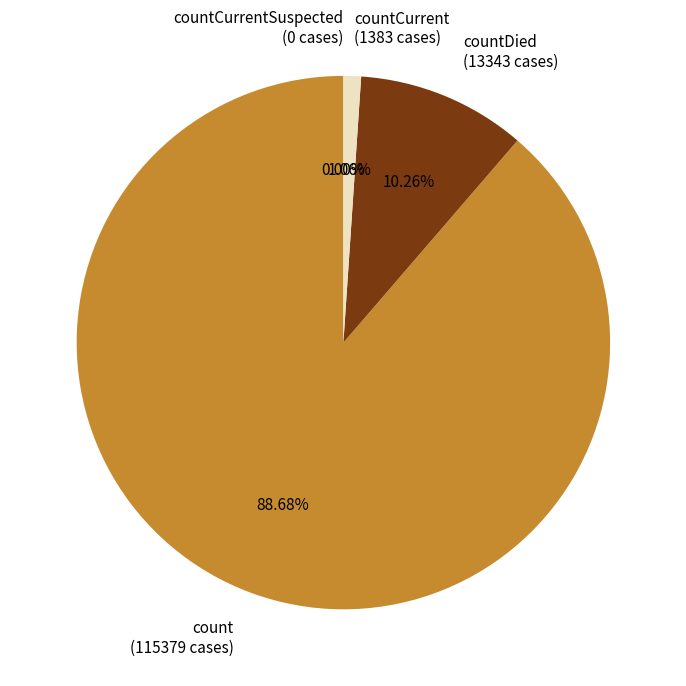

Does countDied represent more than half of the total?

No